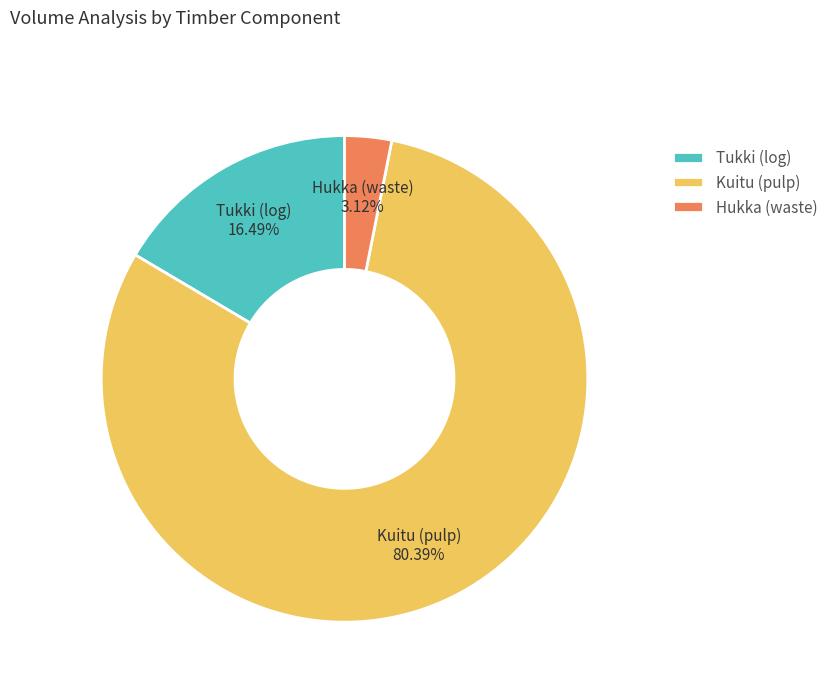

Approximately how many times larger is the value at Kuitu (pulp) compared to Hukka (waste)?

25.8